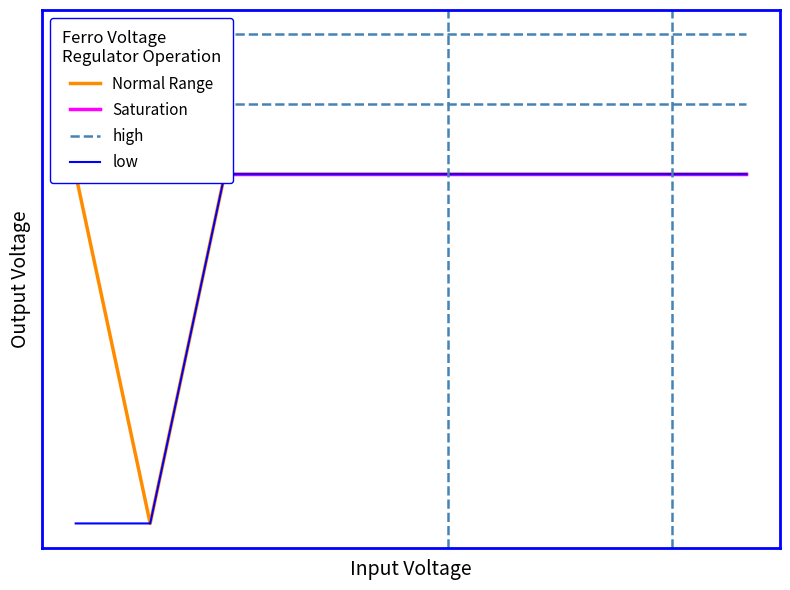

How many categories are shown in the chart?

10